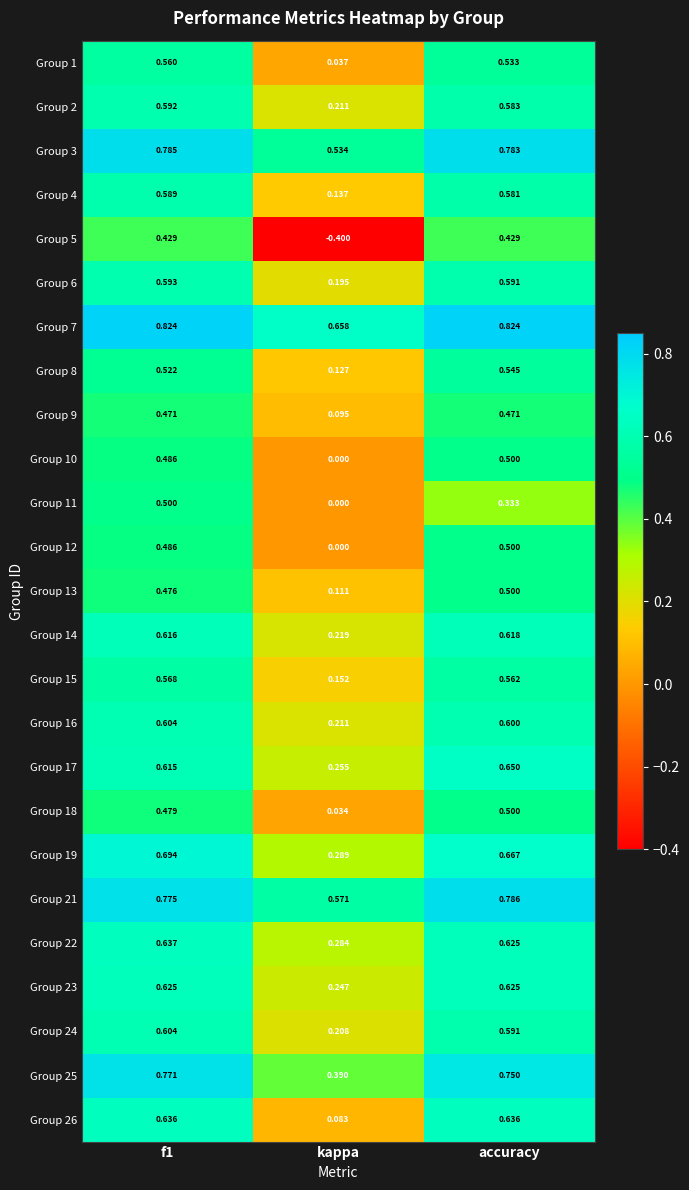

At which label is Group 6 closest to 0?

kappa